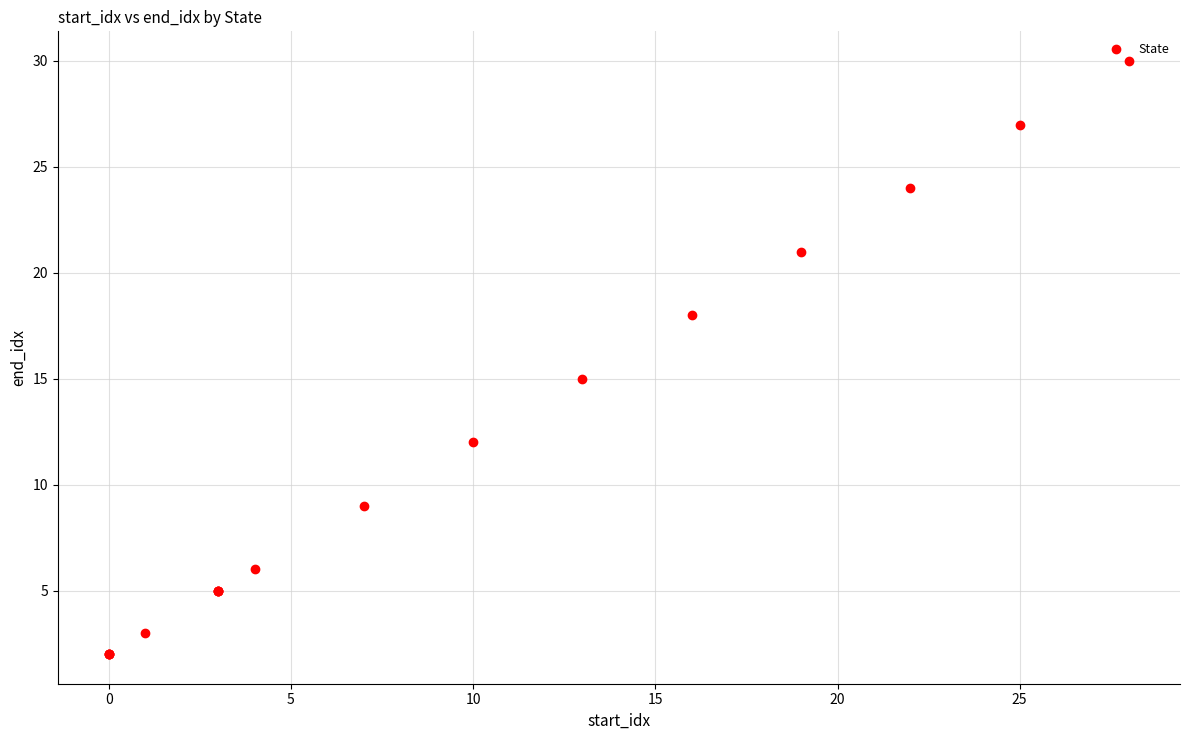

What Y value in the scatter plot is closest to 16?

15